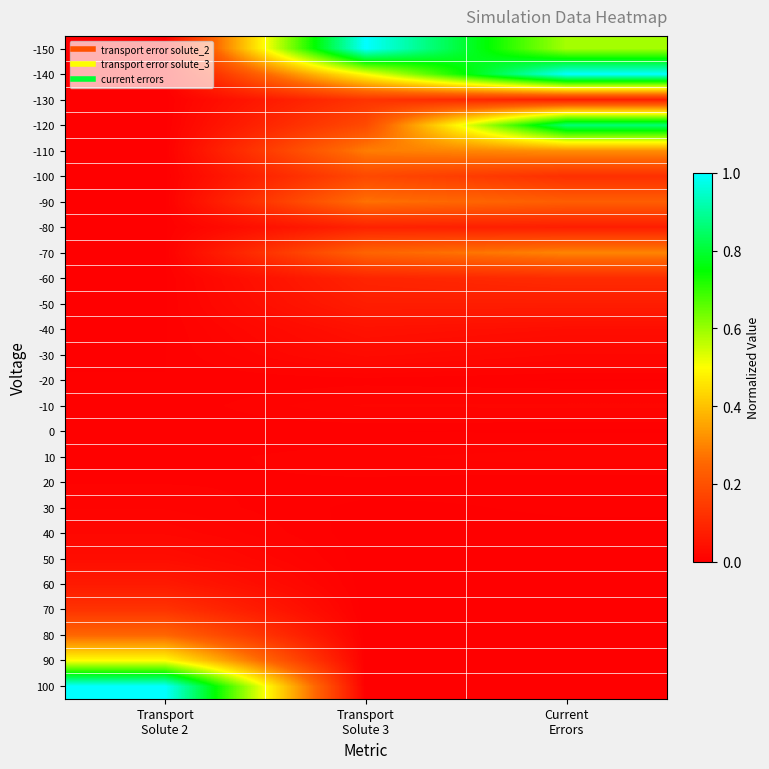

How many series are shown in this chart?

26